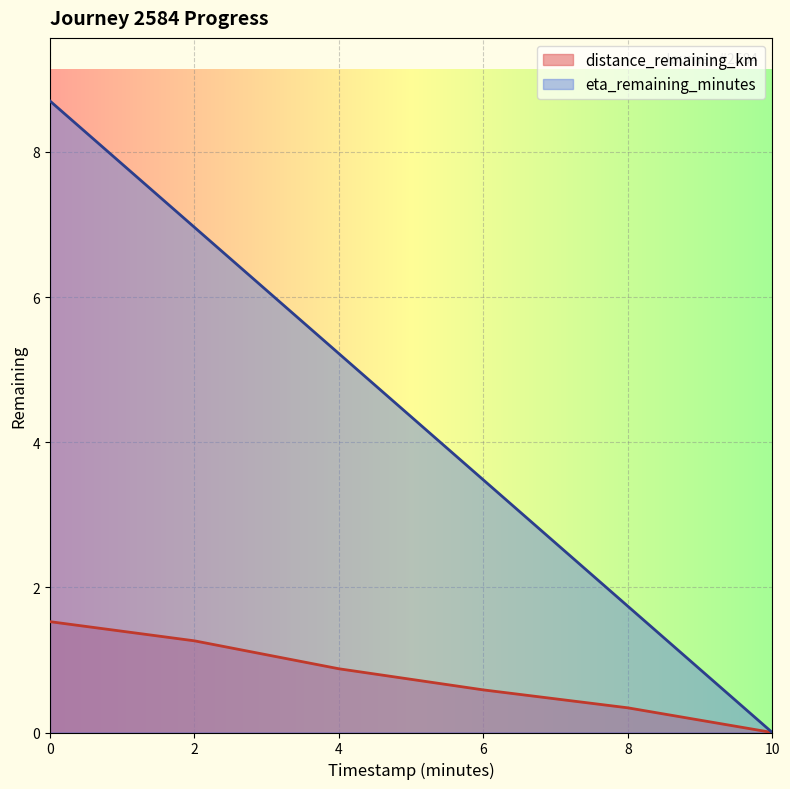

What is the value of the eta_remaining_minutes point at the 5th from the left?

1.7